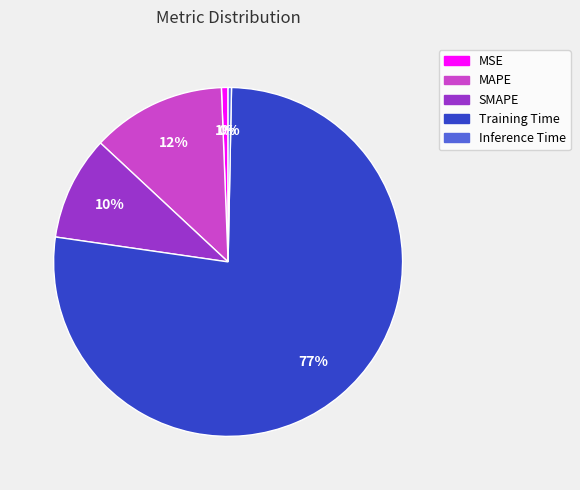

How many segments does this pie chart have?

5